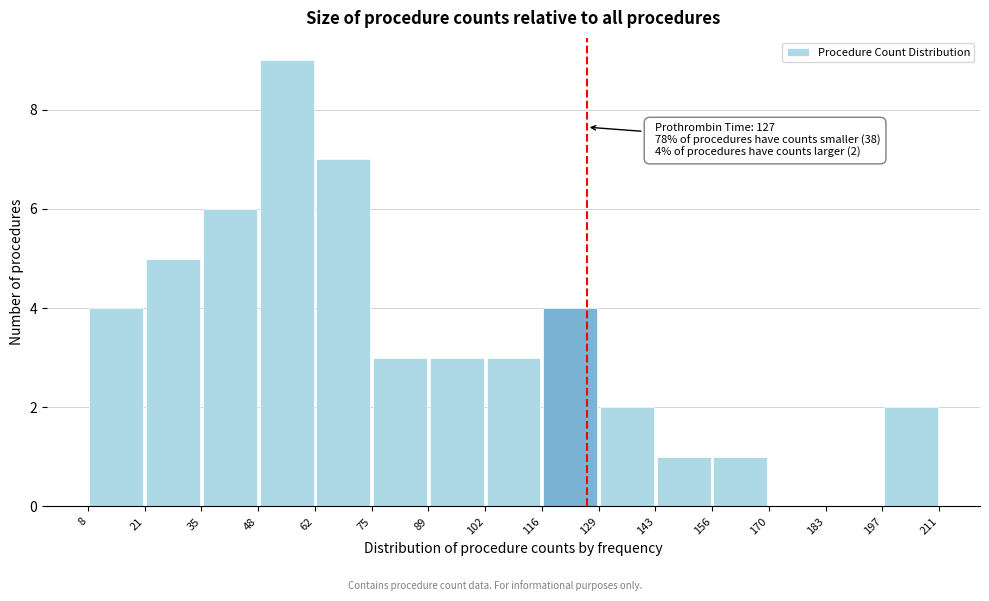

Over which range of the x-axis is the bar tallest?

48 to 62